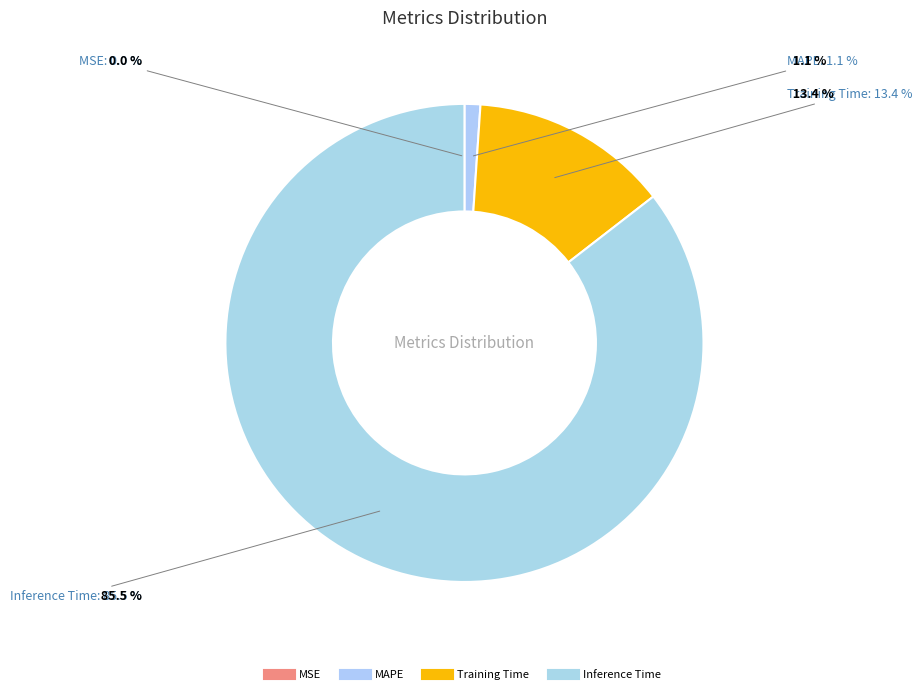

How much of the chart is everything except Inference Time?

14.5%